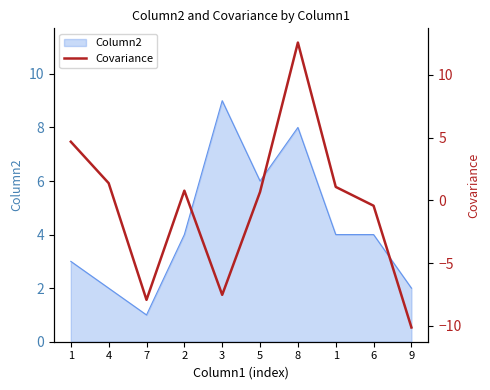

Is it true that the value at 2 is 1.2?

False